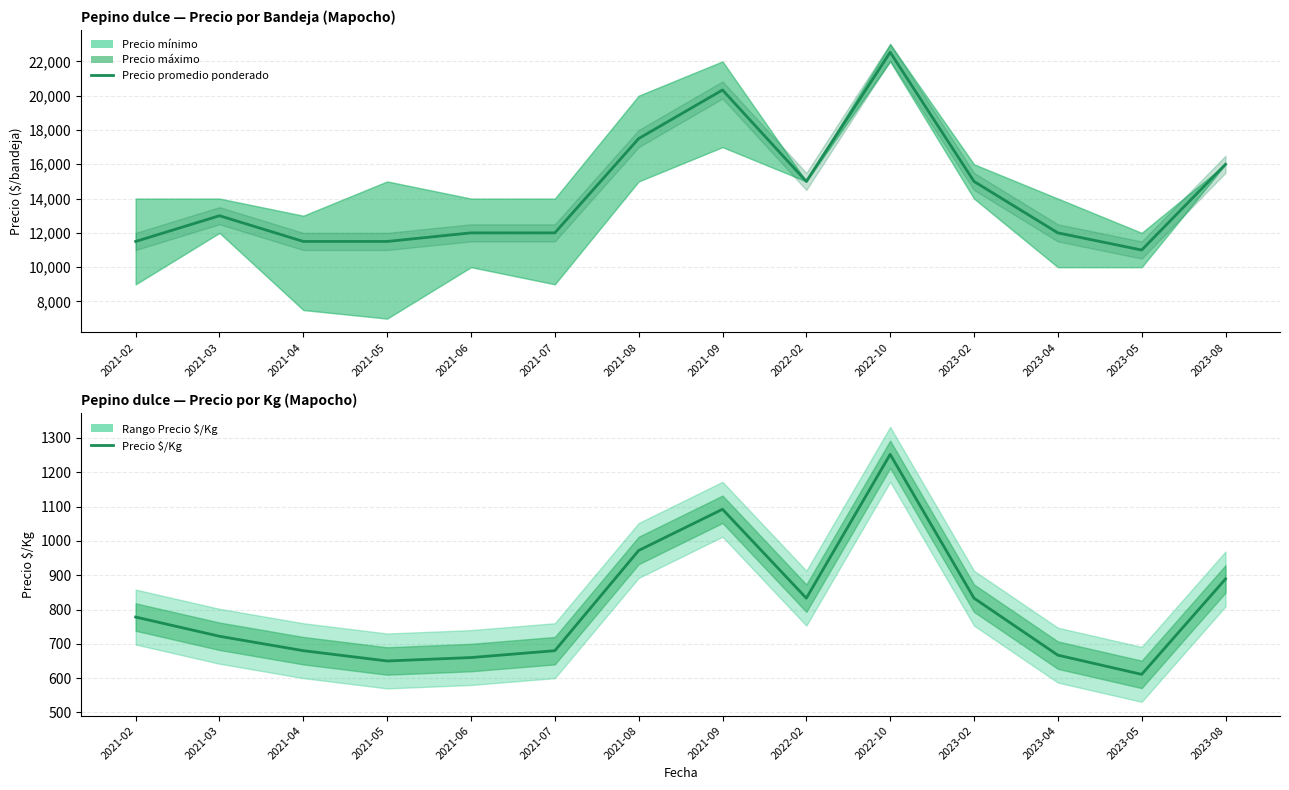

Does the chart have visible grid lines?

Yes